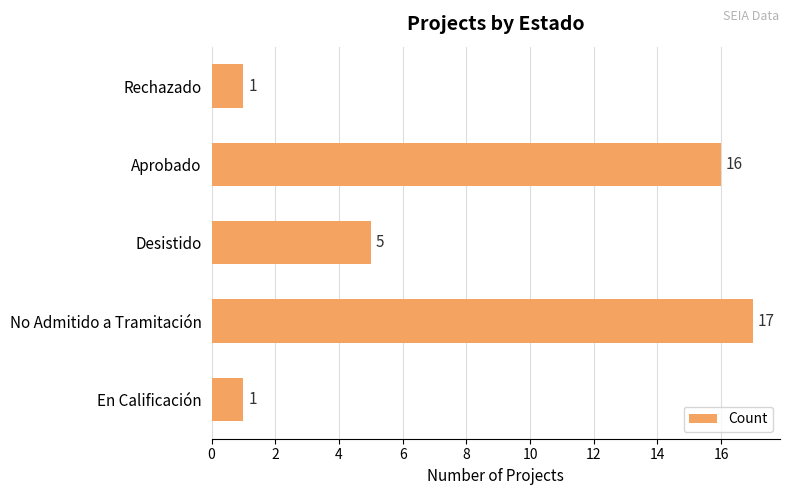

Which category has the highest value across all series?

No Admitido a Tramitación